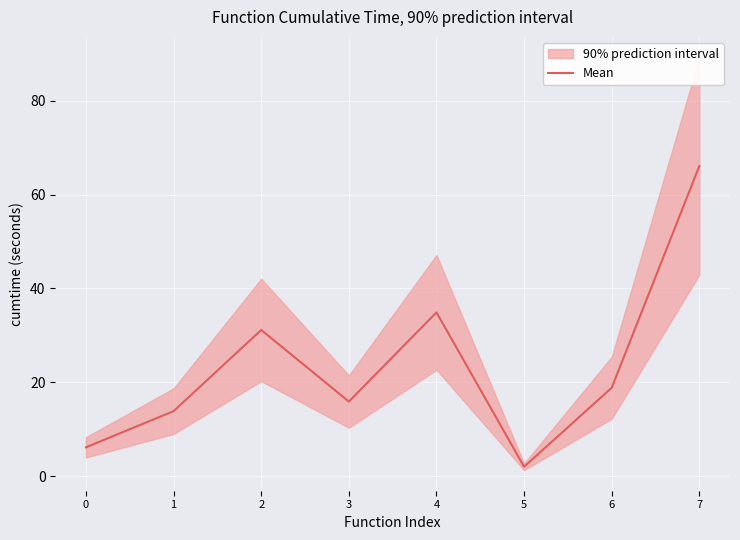

Reading left to right, list all the values displayed in this chart.

6.2	13.9	31.2	15.9	34.9	2.0	18.9	66.1